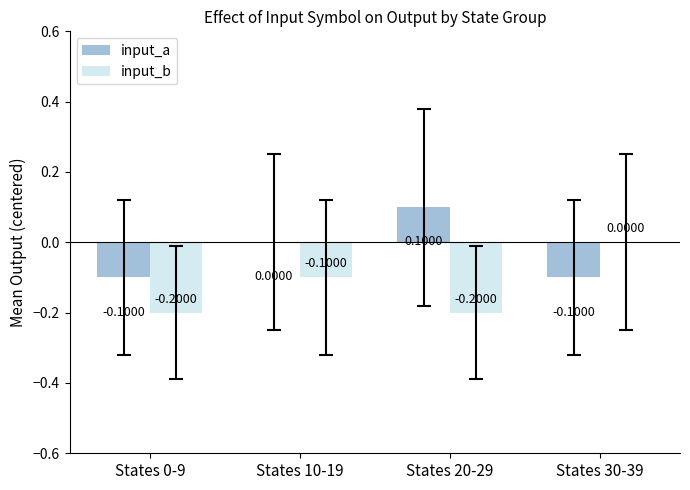

What is the spread (max minus min) of values at States 0-9?

0.1